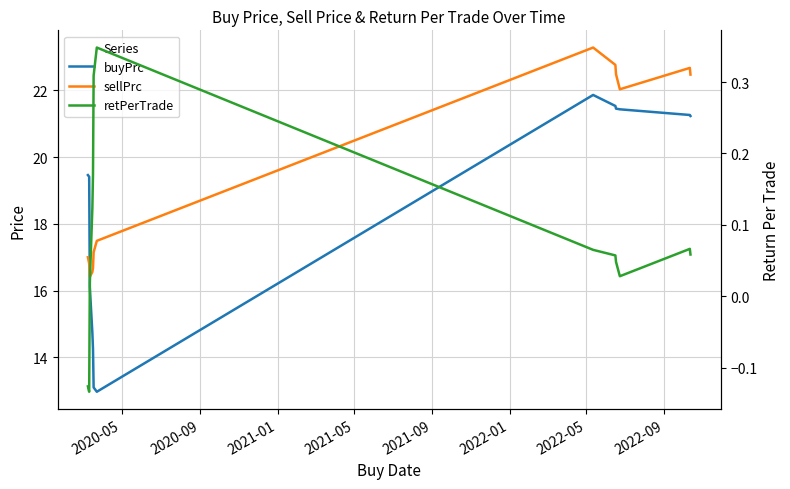

How many interior local valleys does the sellPrc series have?

2